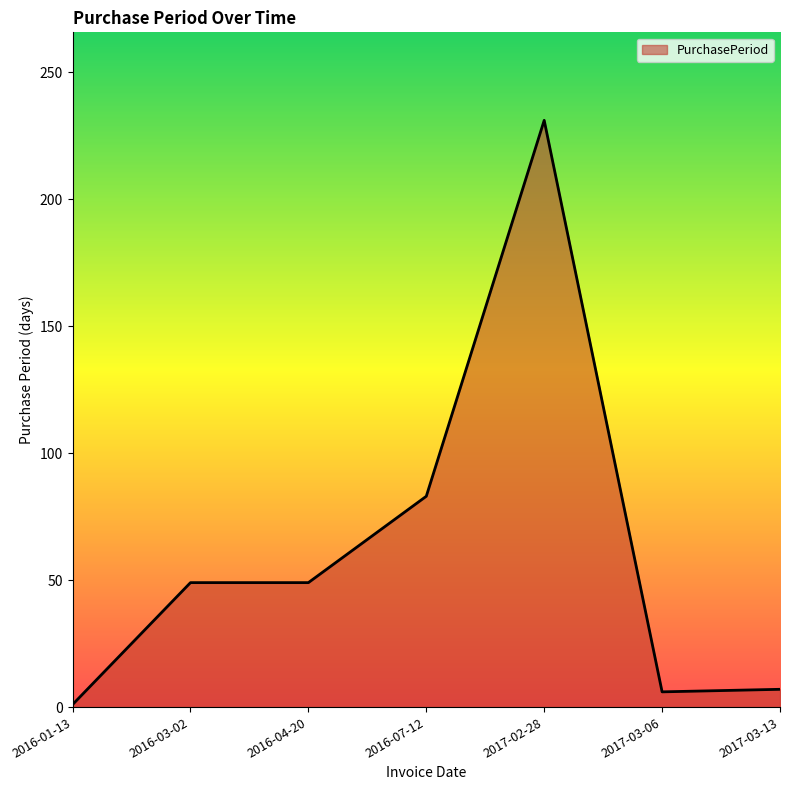

Between 2017-03-13 and 2016-07-12, which is larger?

2016-07-12